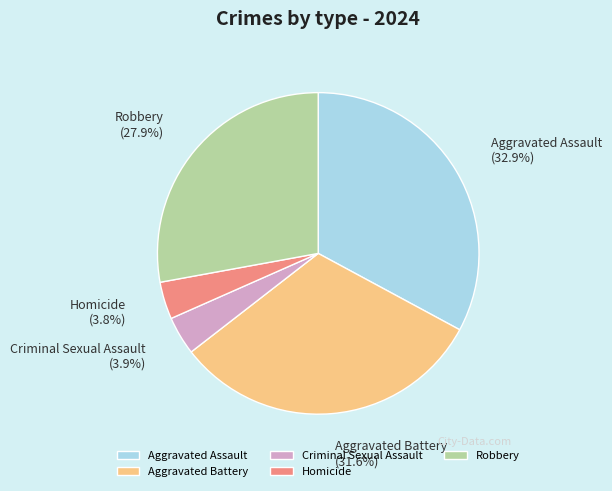

Which slice is the largest?

Aggravated Assault